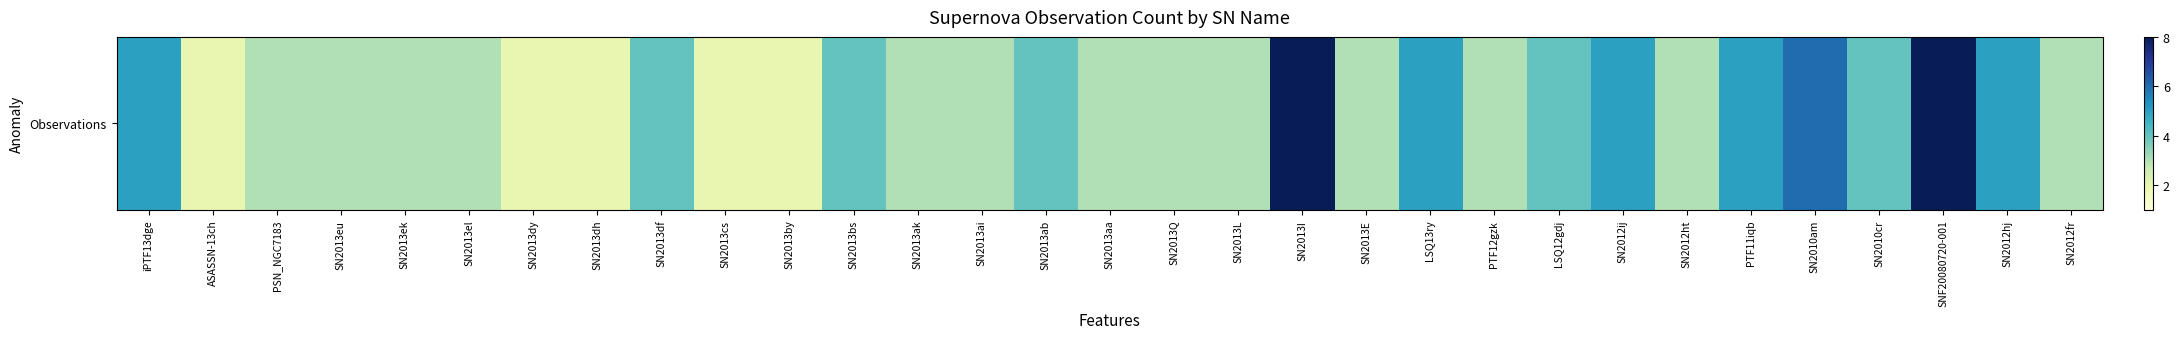

True or false: the data shows 1 at SN2013el.

False